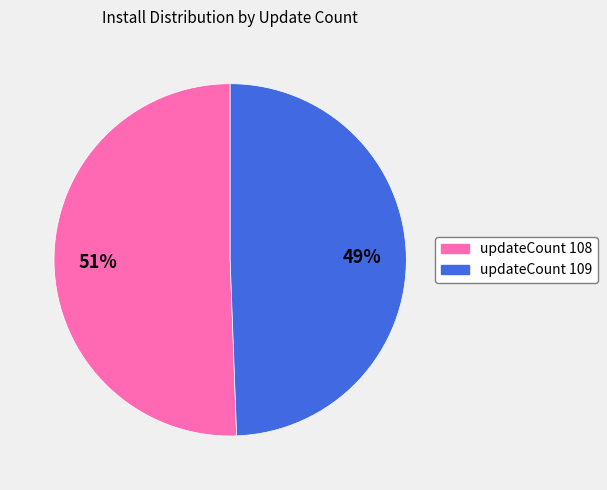

Is there a majority slice in this chart?

Yes